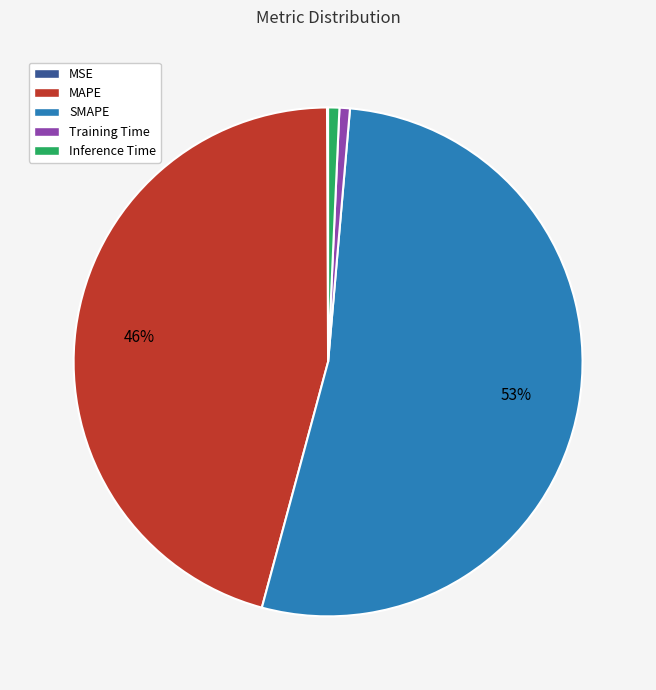

Does any single category account for the majority?

Yes